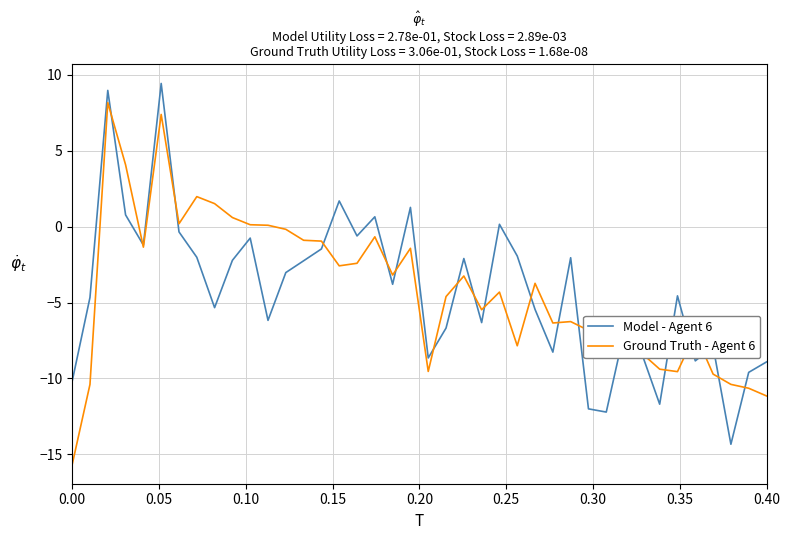

Rank the series by their maximum value, from lowest to highest.

Ground Truth - Agent 6, Model - Agent 6